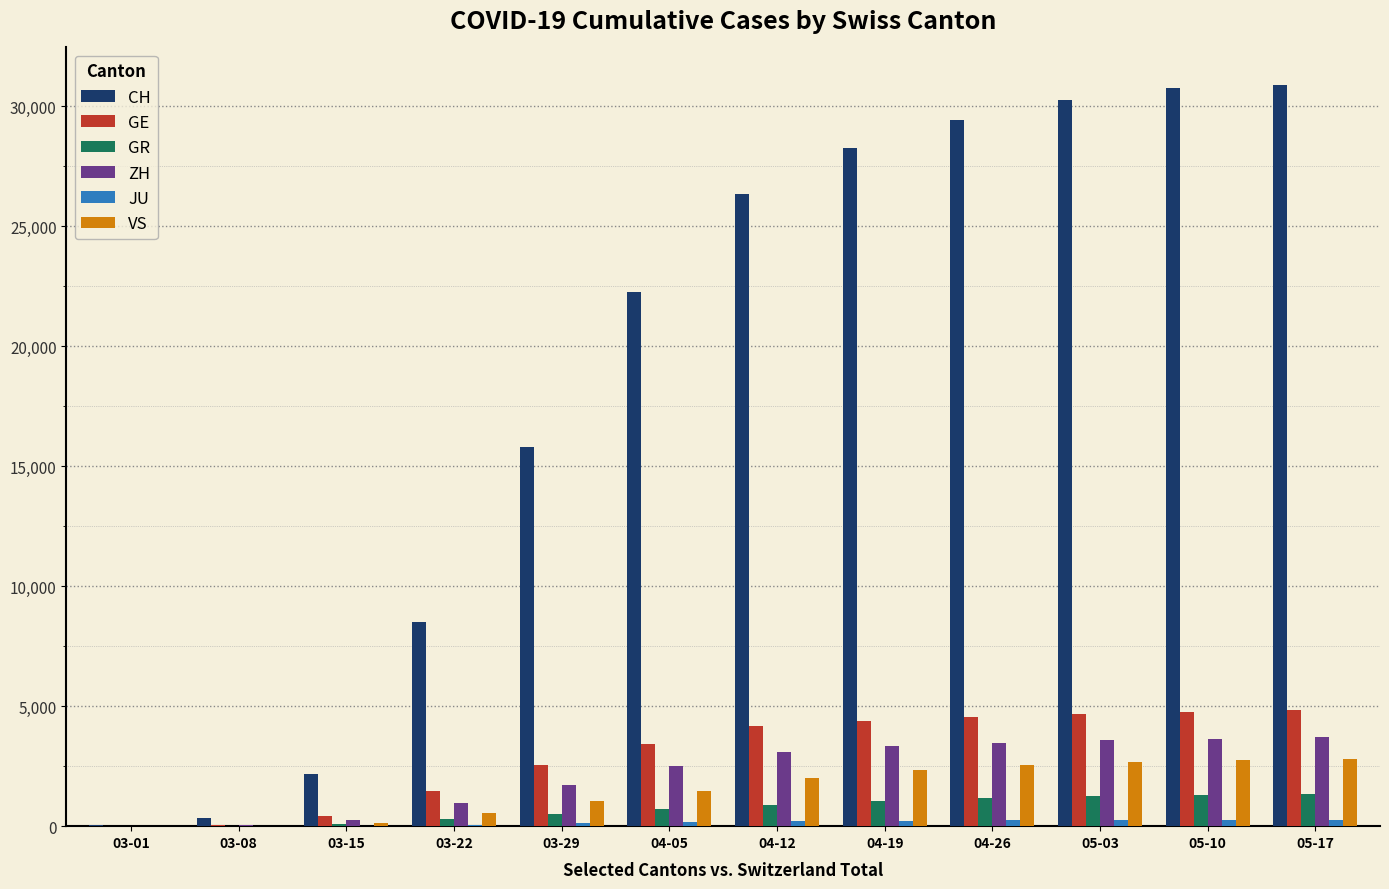

Is the value of CH at 04-05 greater than the value of ZH at 04-19?

Yes